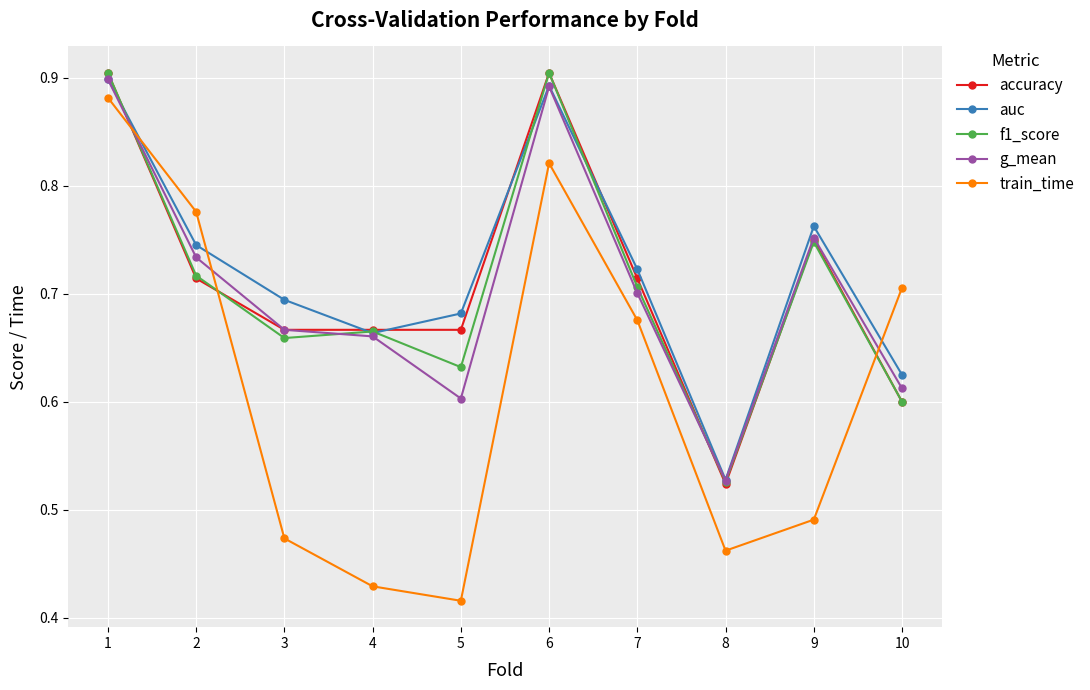

What is the sum of all auc values?

7.2